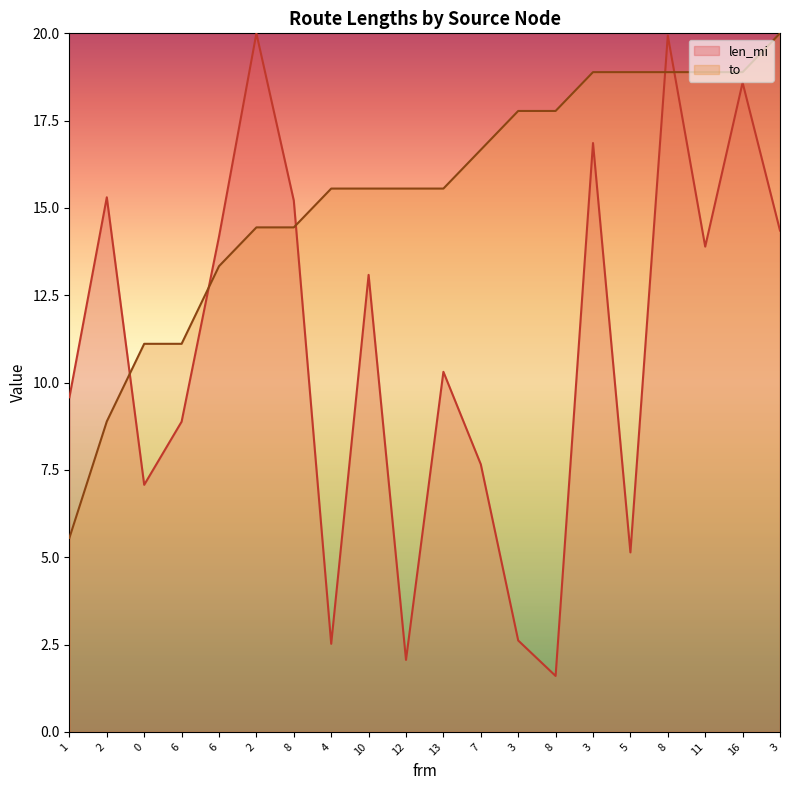

What are all the series names shown in the legend?

len_mi, to